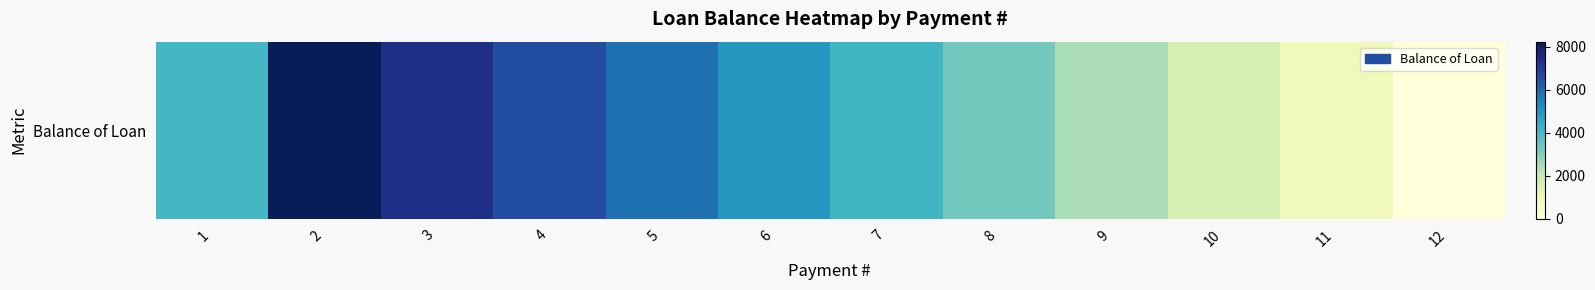

At which category does the chart reach its peak across all series?

2